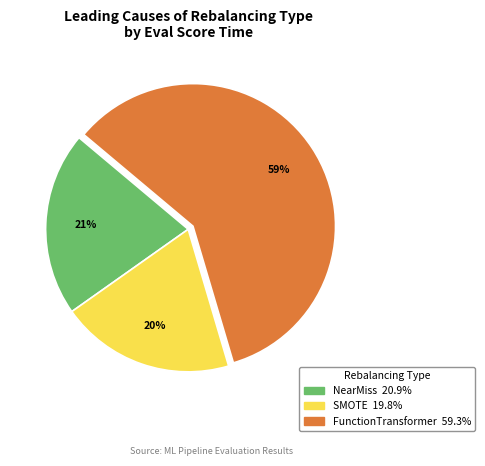

Is there any slice that represents more than half of the pie?

Yes